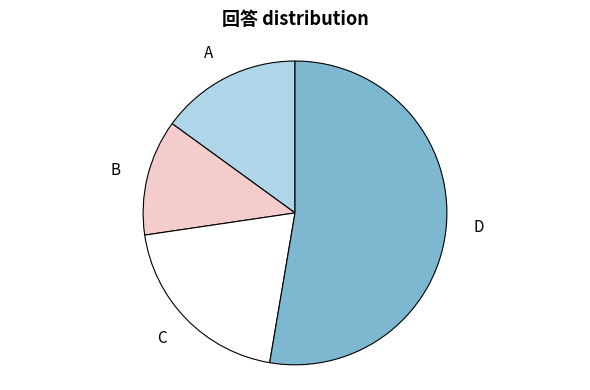

How many slices are in this pie chart?

4